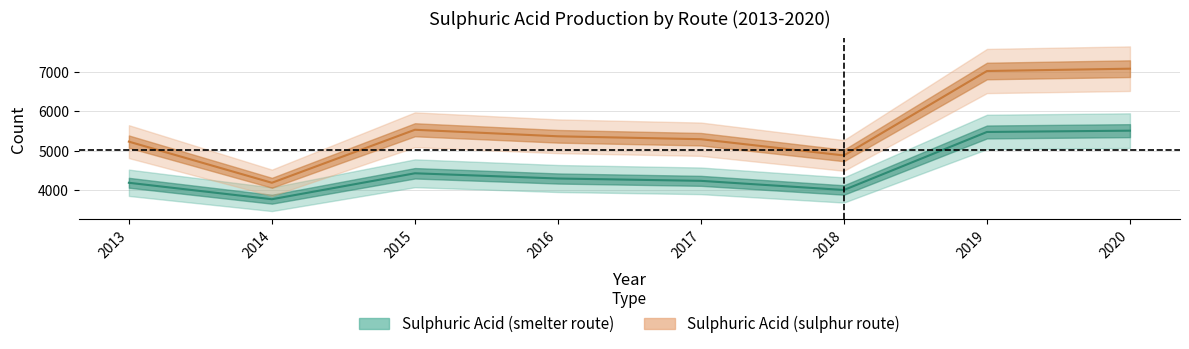

How many lines are shown in the chart?

2